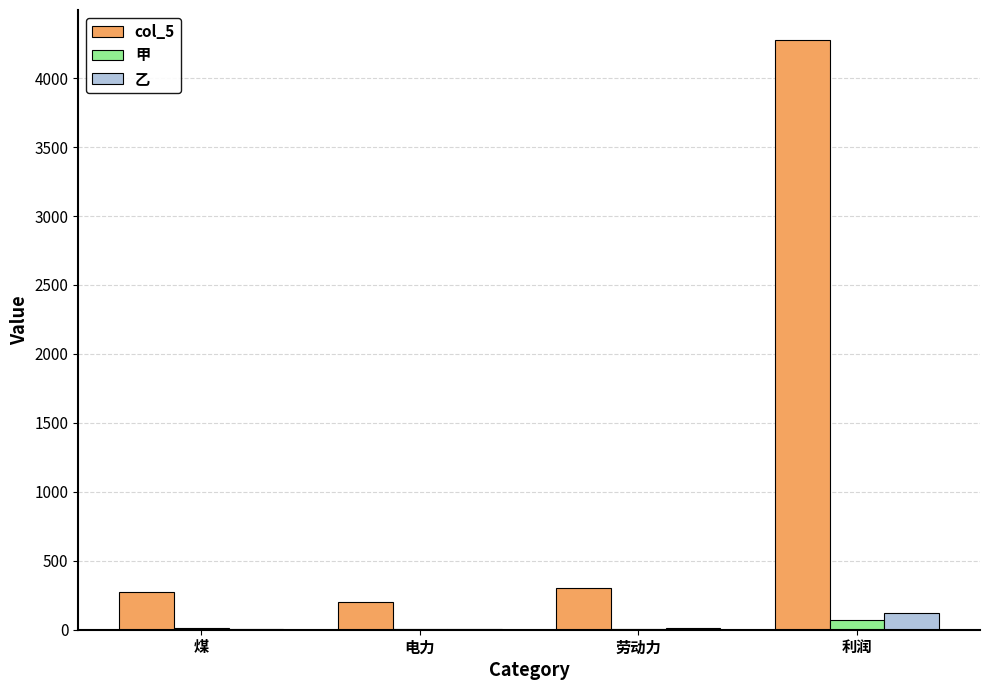

What is the sum of all 甲 values?

86